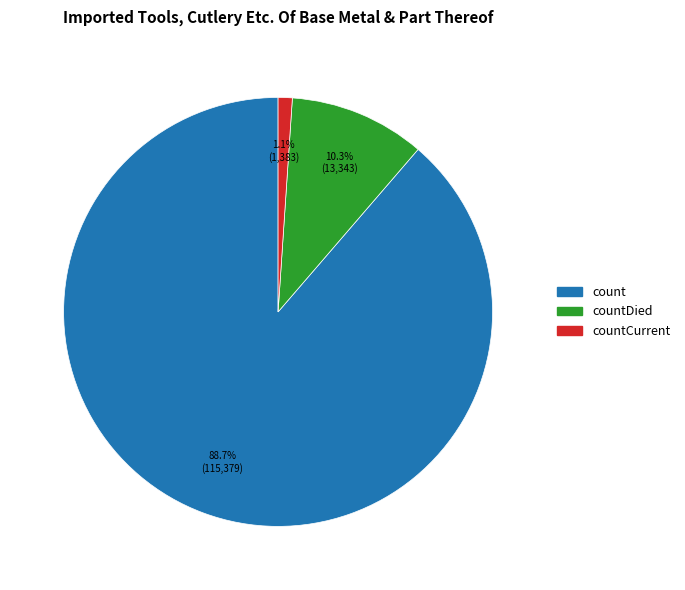

Count the number of slices in the pie.

3